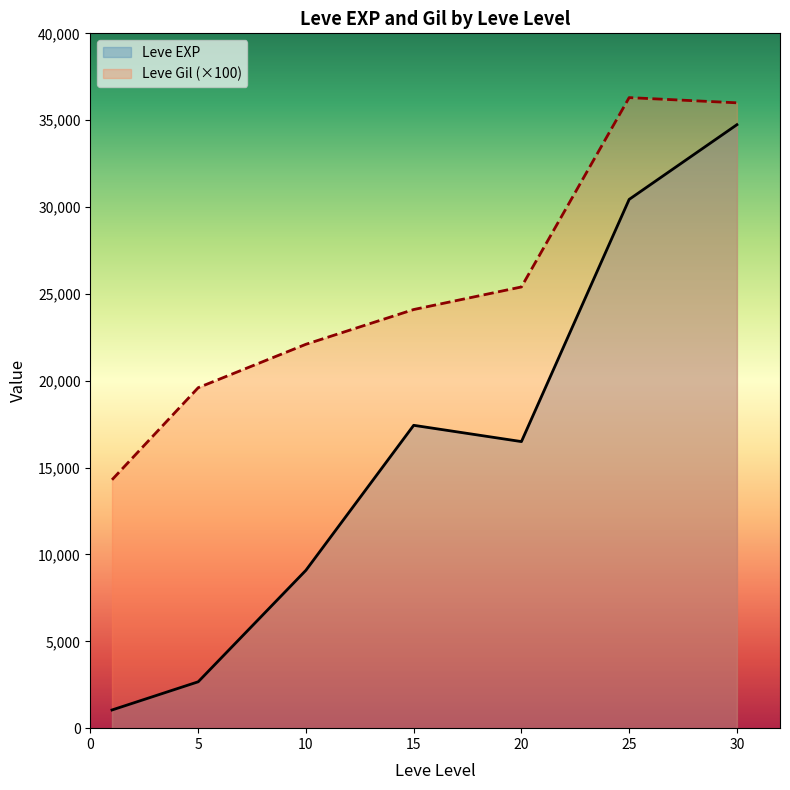

At how many categories does at least one series exceed 13826?

7